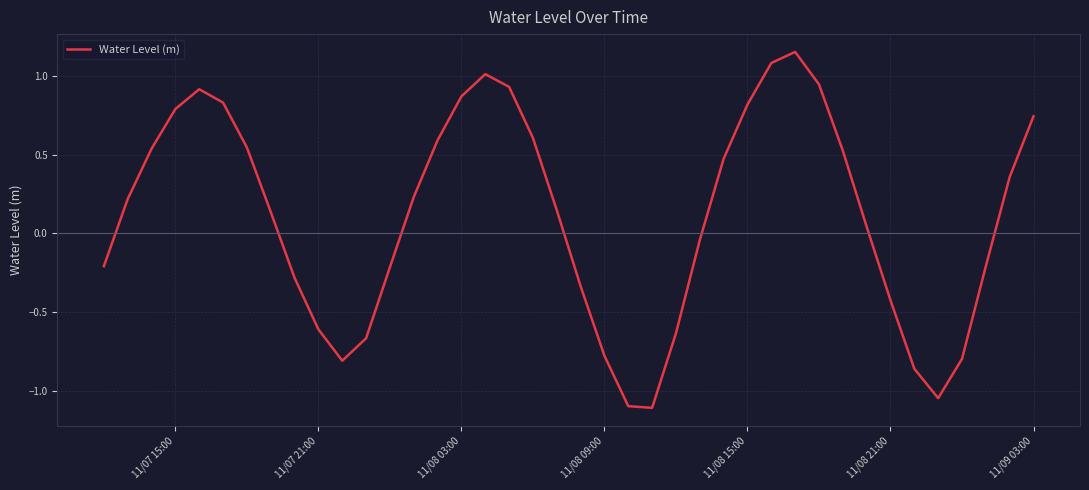

What is the difference between the maximum and minimum values?

2.3